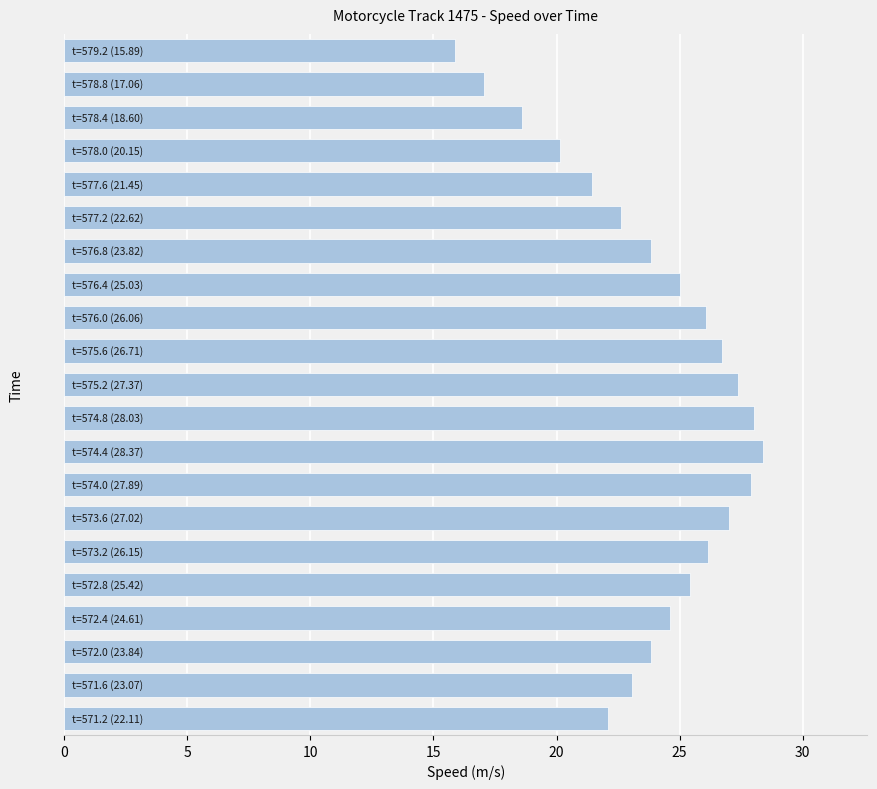

What is the sum of all values?

501.2